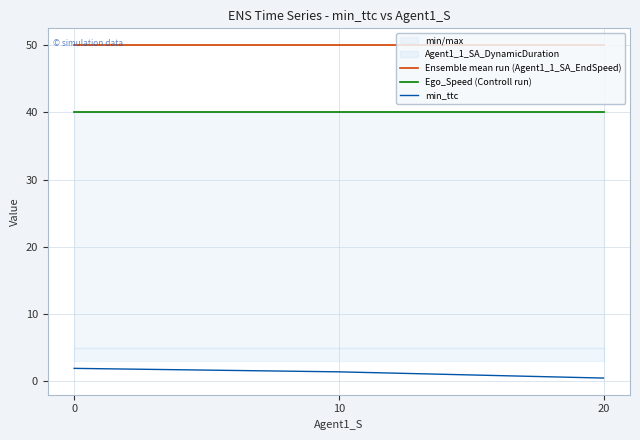

What value does the Ego_Speed (Controll run) series have at 0?

40.0